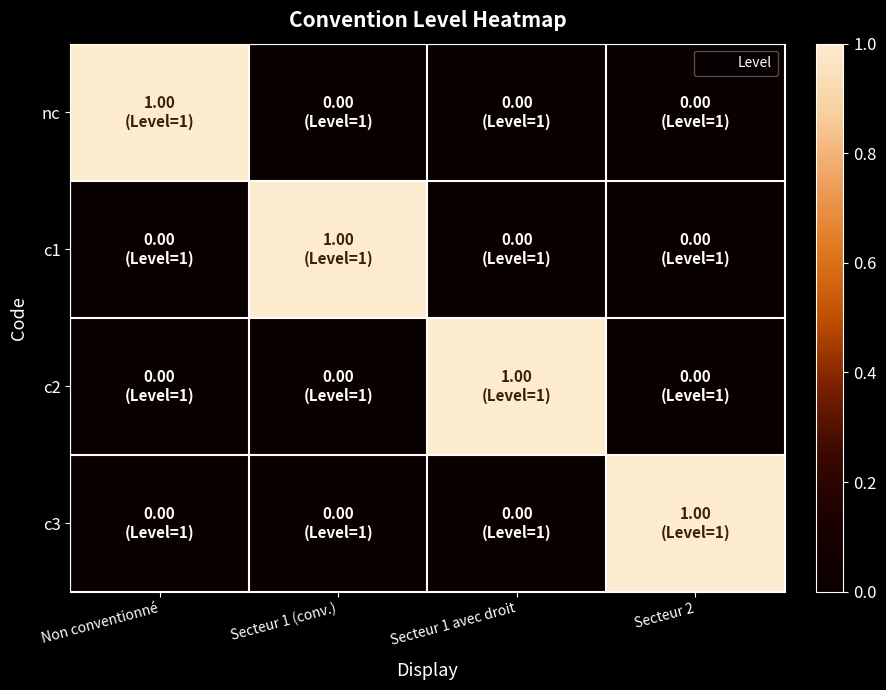

What is the difference between the highest and lowest values at Secteur 1 avec droit?

1